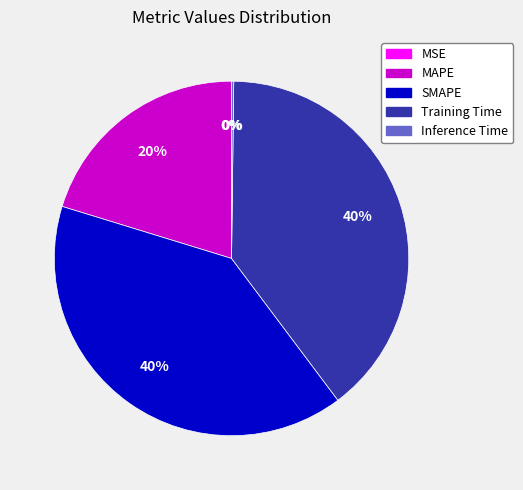

The Training Time slice represents 40% of the pie. True or false?

True